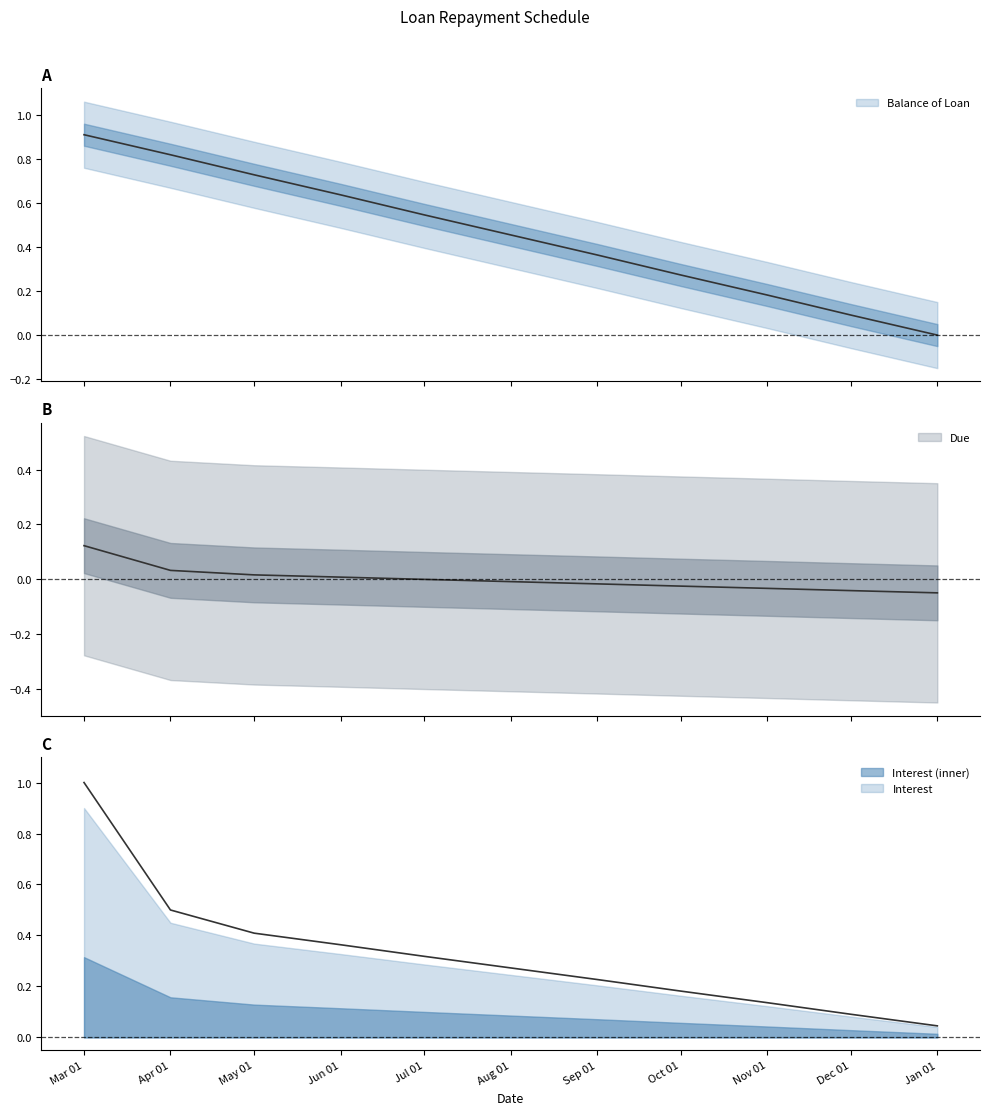

What is the difference between the Balance of Loan values at Sep 01 and Nov 01?

0.2